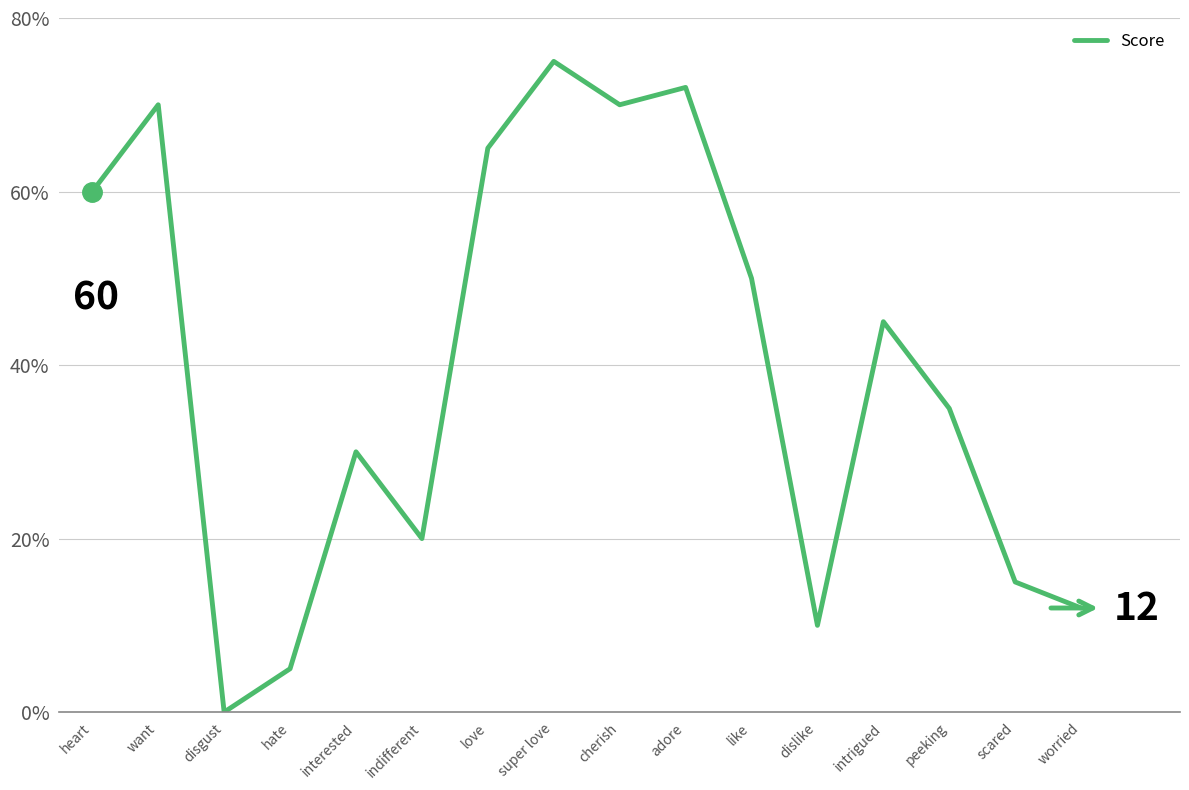

Which category has the lowest value across all series?

disgust